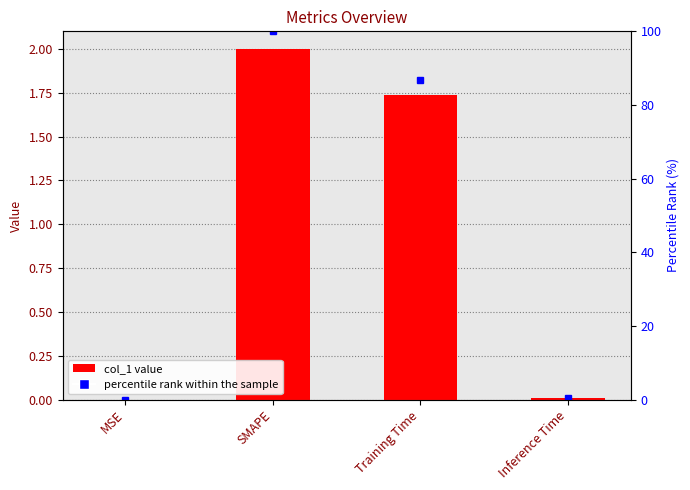

At which category does the chart reach its minimum across all series?

MSE